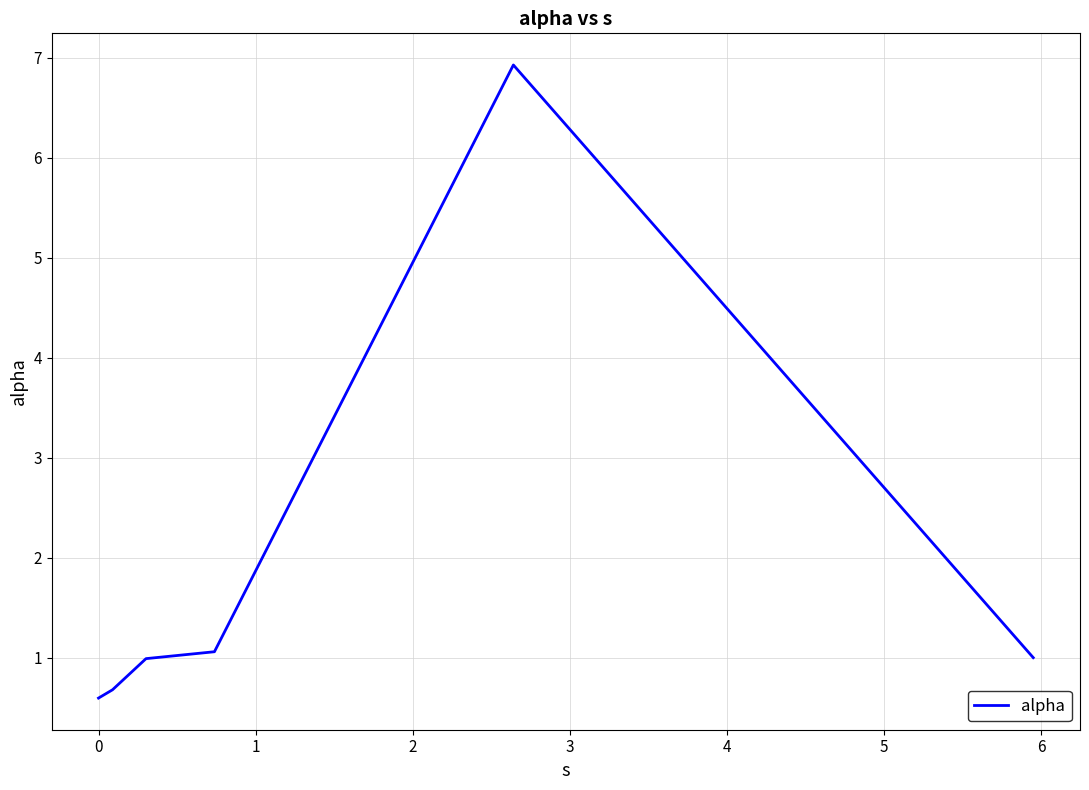

Reading left to right, list all the values displayed in this chart.

0.6	0.7	1.0	1.1	6.9	1.0